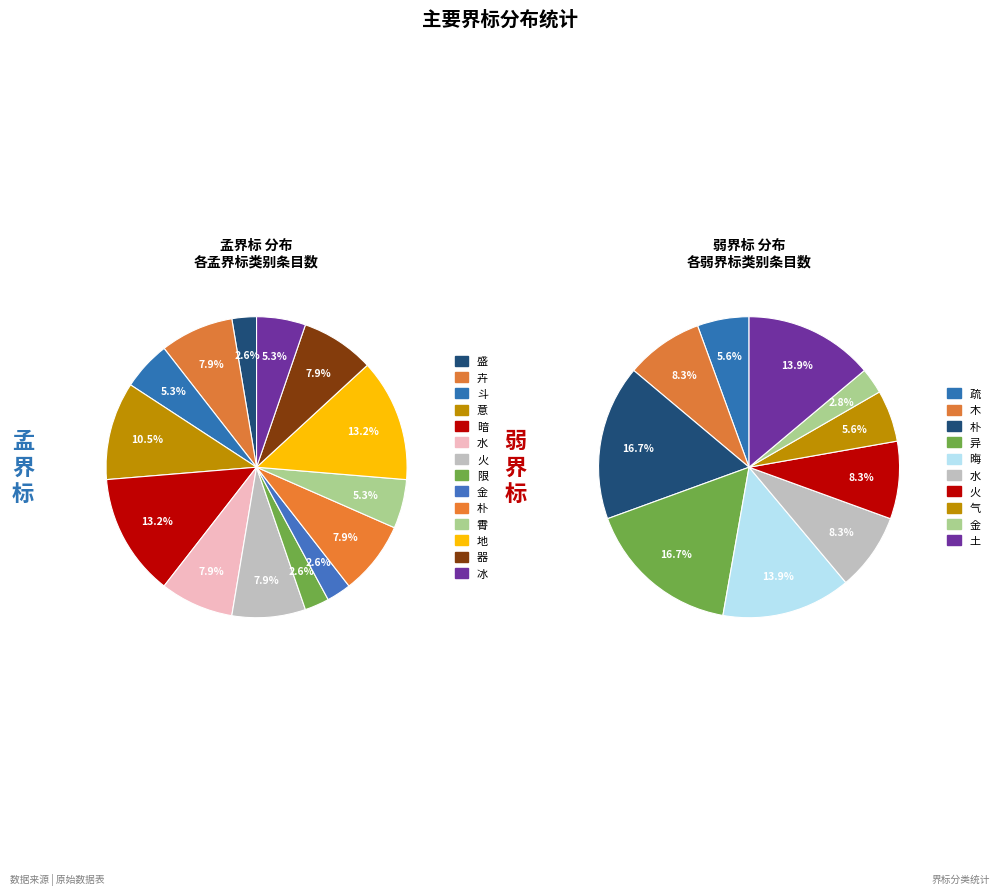

Is 地 the majority of the pie?

No